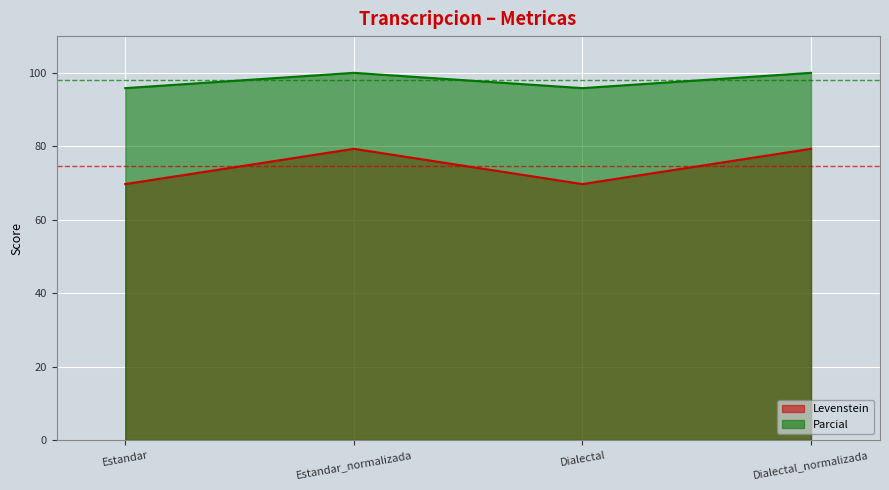

At which label is Parcial closest to 97?

Estandar